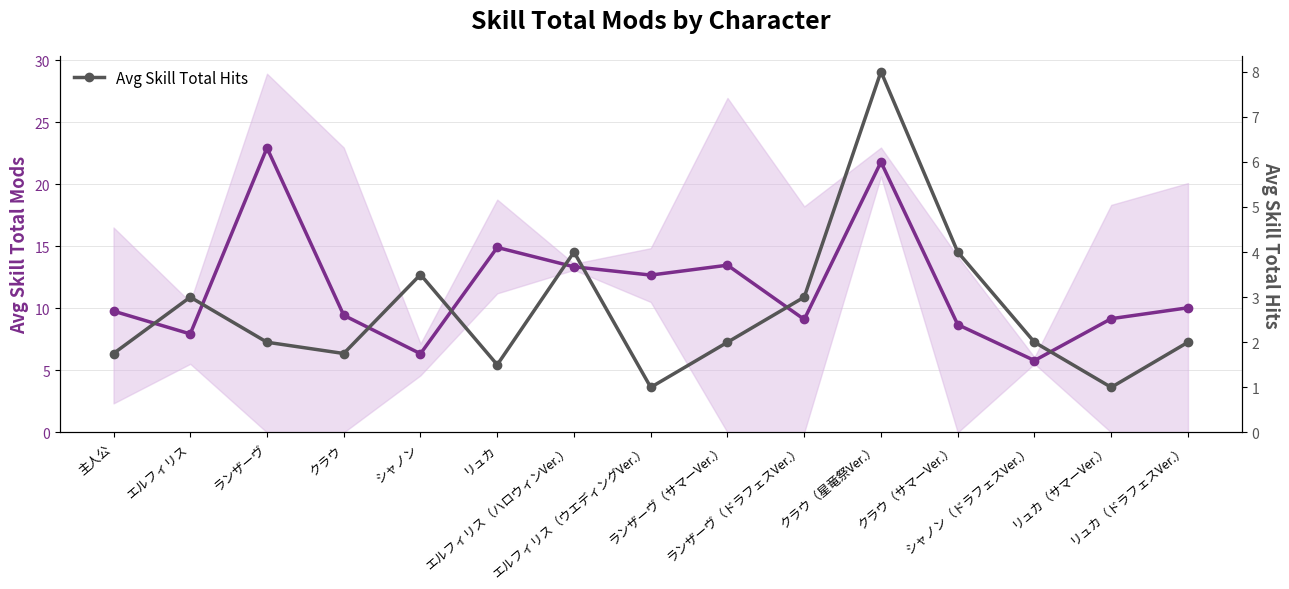

Where is the first local minimum for Avg Skill Total Mods?

エルフィリス